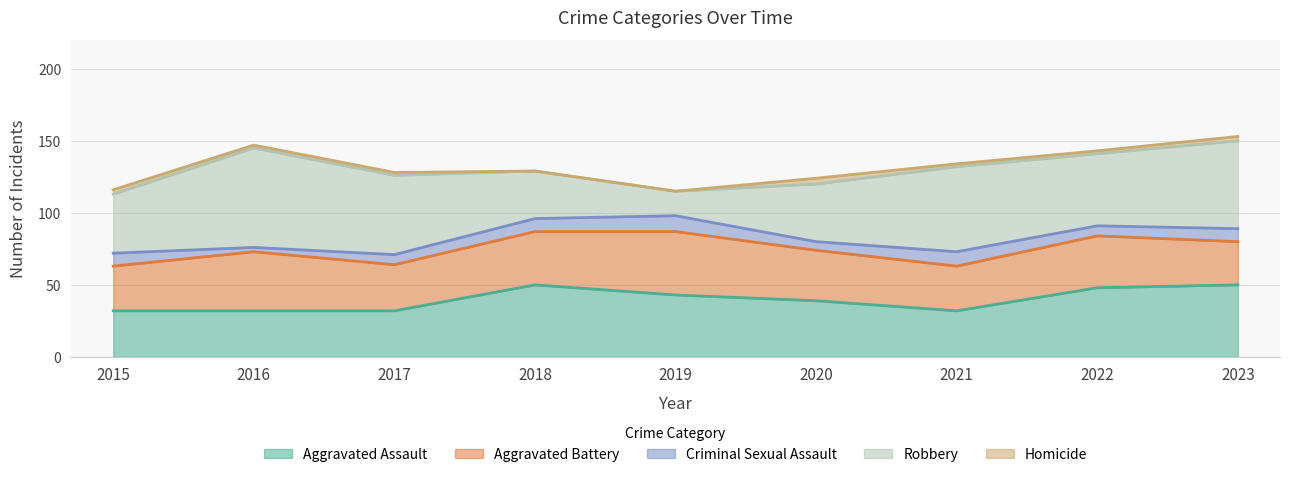

Reading right to left, list all the values displayed in this chart.

Aggravated Assault: 2023=50	2022=48	2021=32	2020=39	2019=43	2018=50	2017=32	2016=32	2015=32
Aggravated Battery: 2023=30	2022=36	2021=31	2020=35	2019=44	2018=37	2017=32	2016=41	2015=31
Criminal Sexual Assault: 2023=9	2022=7	2021=10	2020=6	2019=11	2018=9	2017=7	2016=3	2015=9
Robbery: 2023=61	2022=50	2021=59	2020=40	2019=17	2018=33	2017=55	2016=69	2015=41
Homicide: 2023=3	2022=2	2021=2	2020=4	2019=0	2018=0	2017=2	2016=2	2015=3